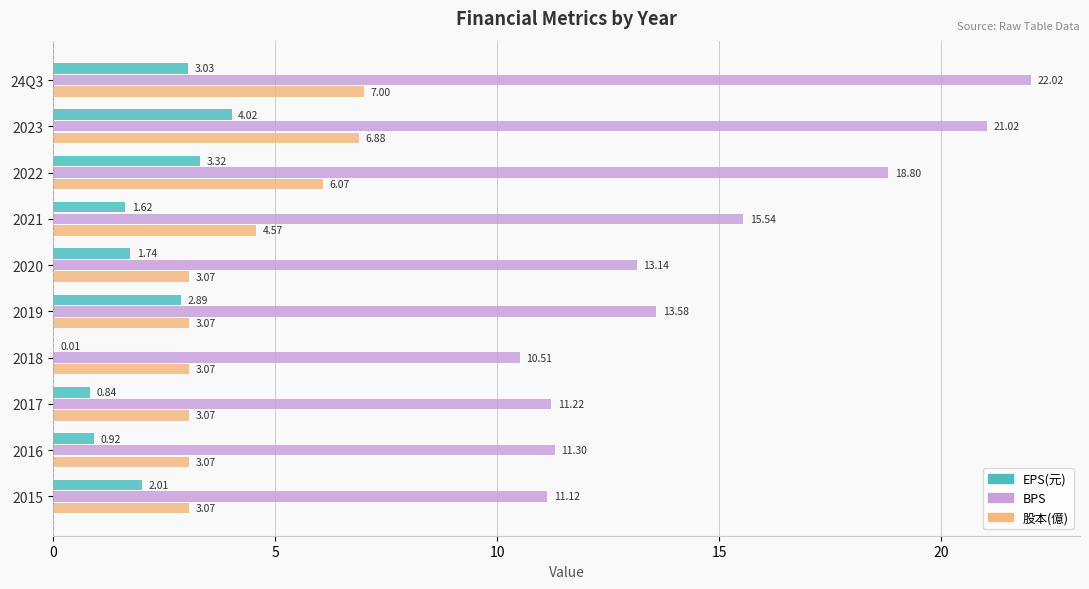

What is the total value across all series at 2017?

15.1